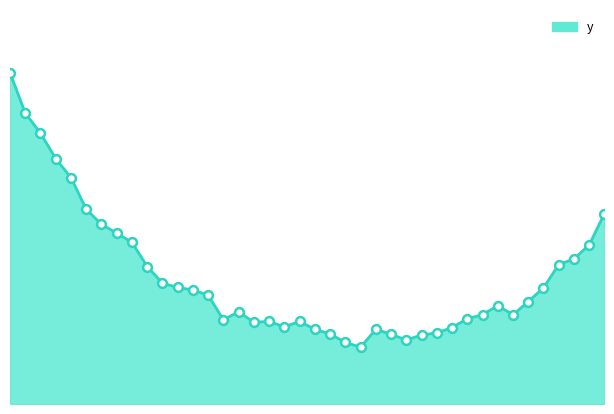

Does the chart have visible grid lines?

No